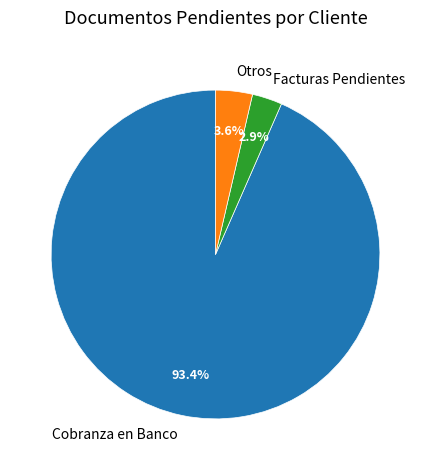

Which category has the smallest portion of the pie?

Facturas Pendientes